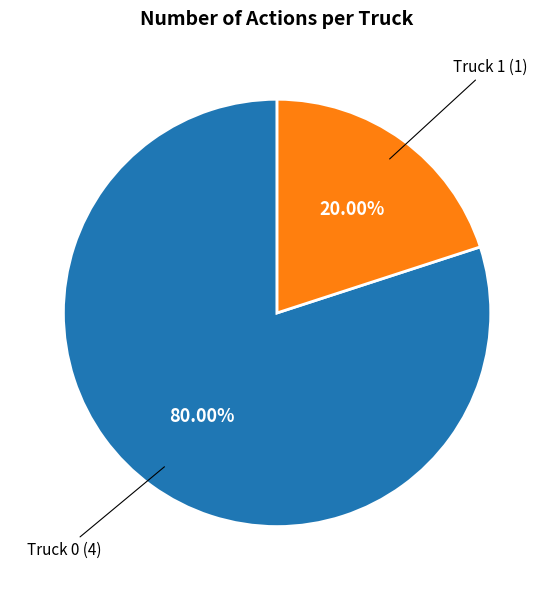

Which slice is the smallest?

Truck 1